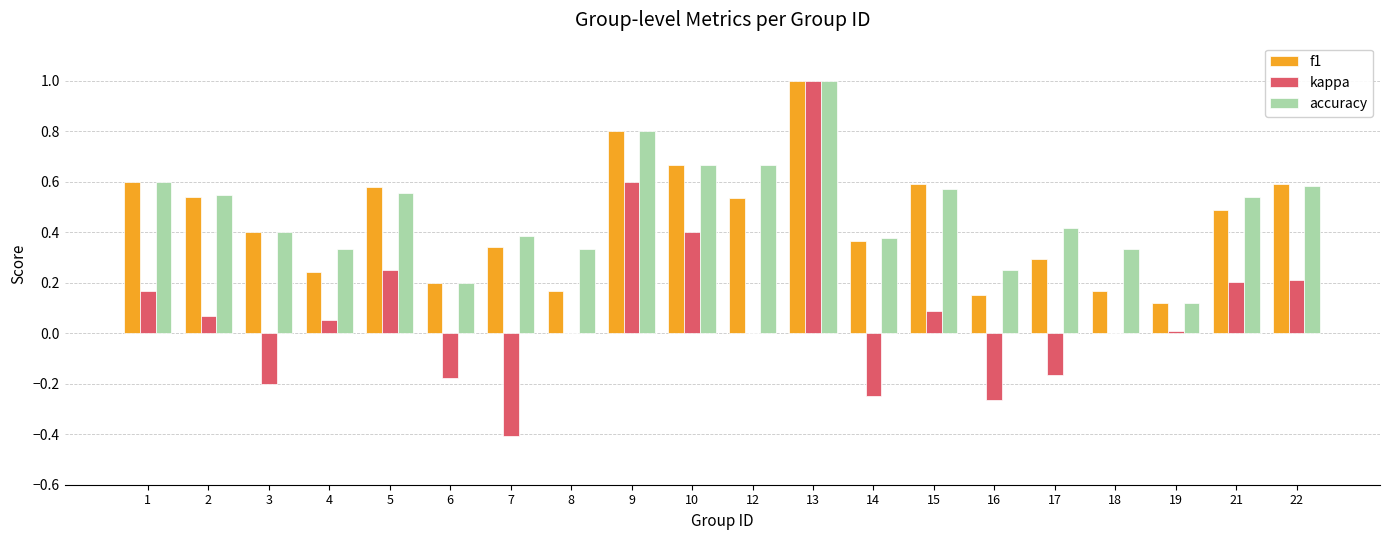

How many groups of bars are there?

20